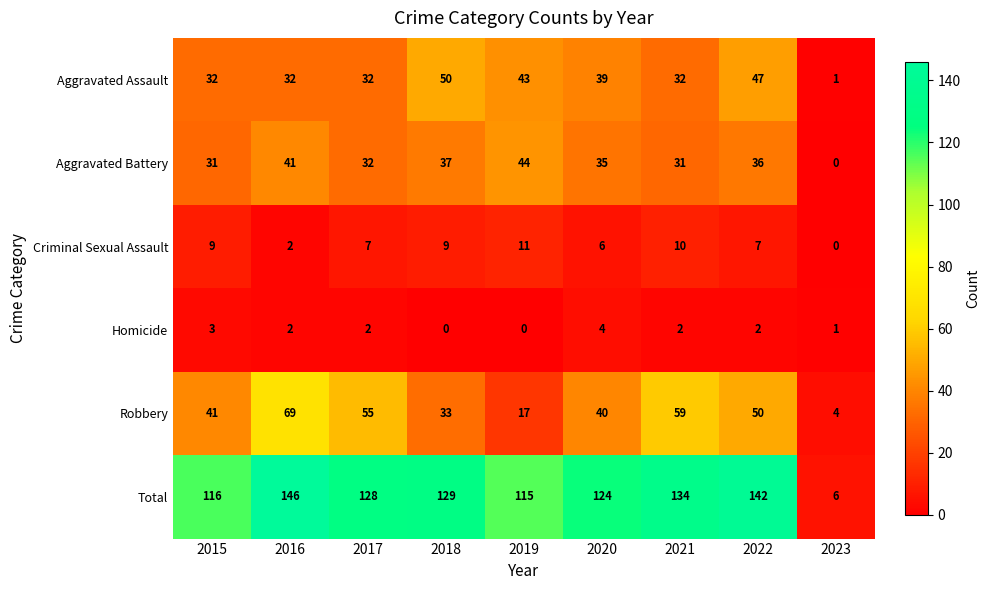

How many series are shown in this chart?

6